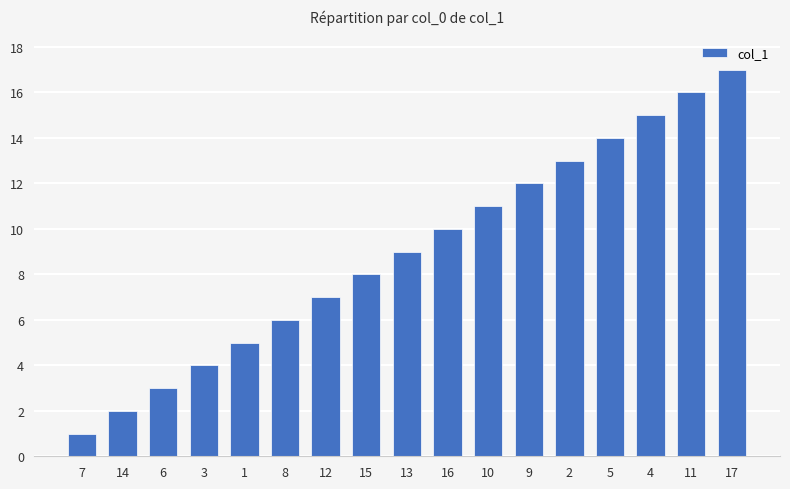

Reading left to right, transcribe all the data shown in this chart.

1	2	3	4	5	6	7	8	9	10	11	12	13	14	15	16	17